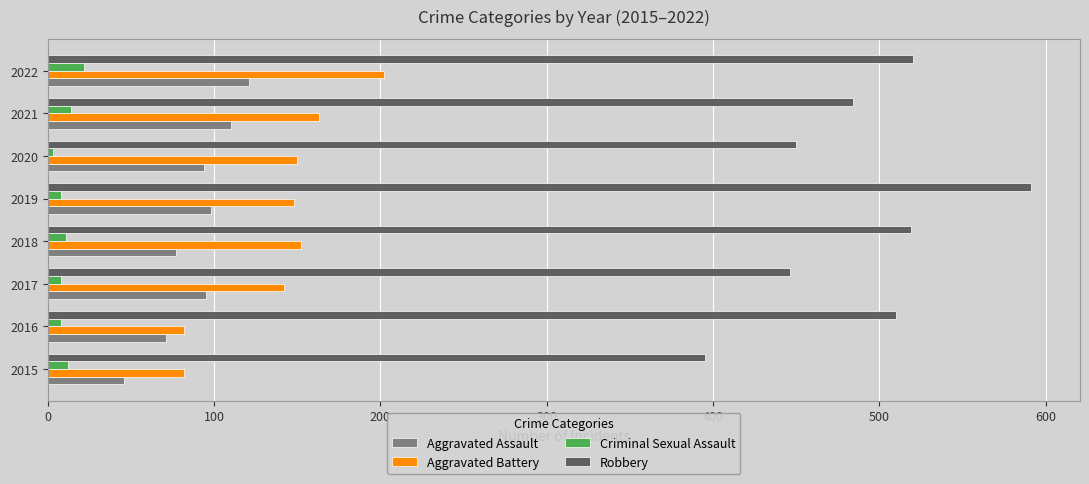

What is the approximate value of Criminal Sexual Assault at 2022?

22